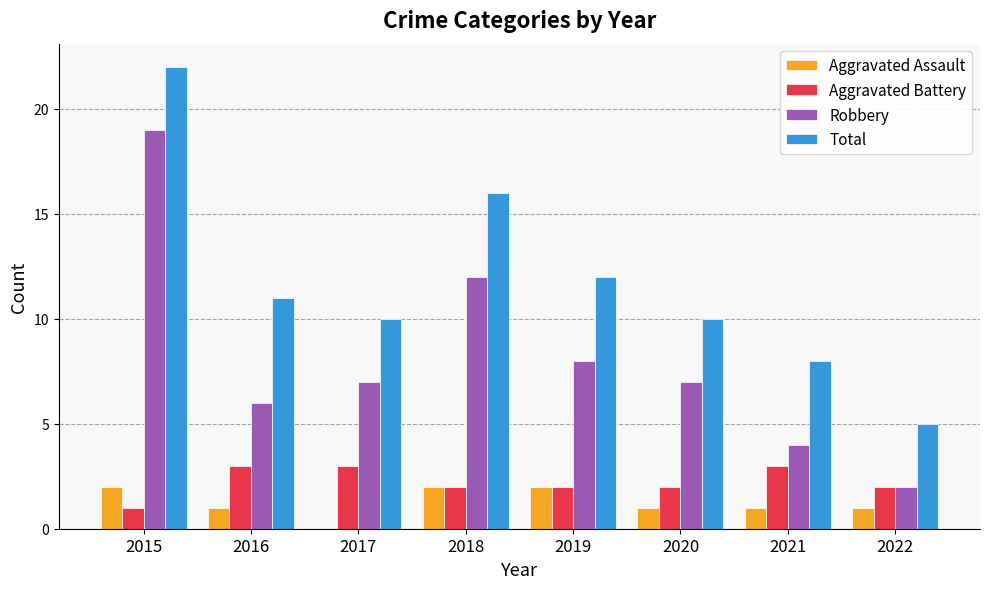

The value of Robbery at 2018 is 4. True or false?

False